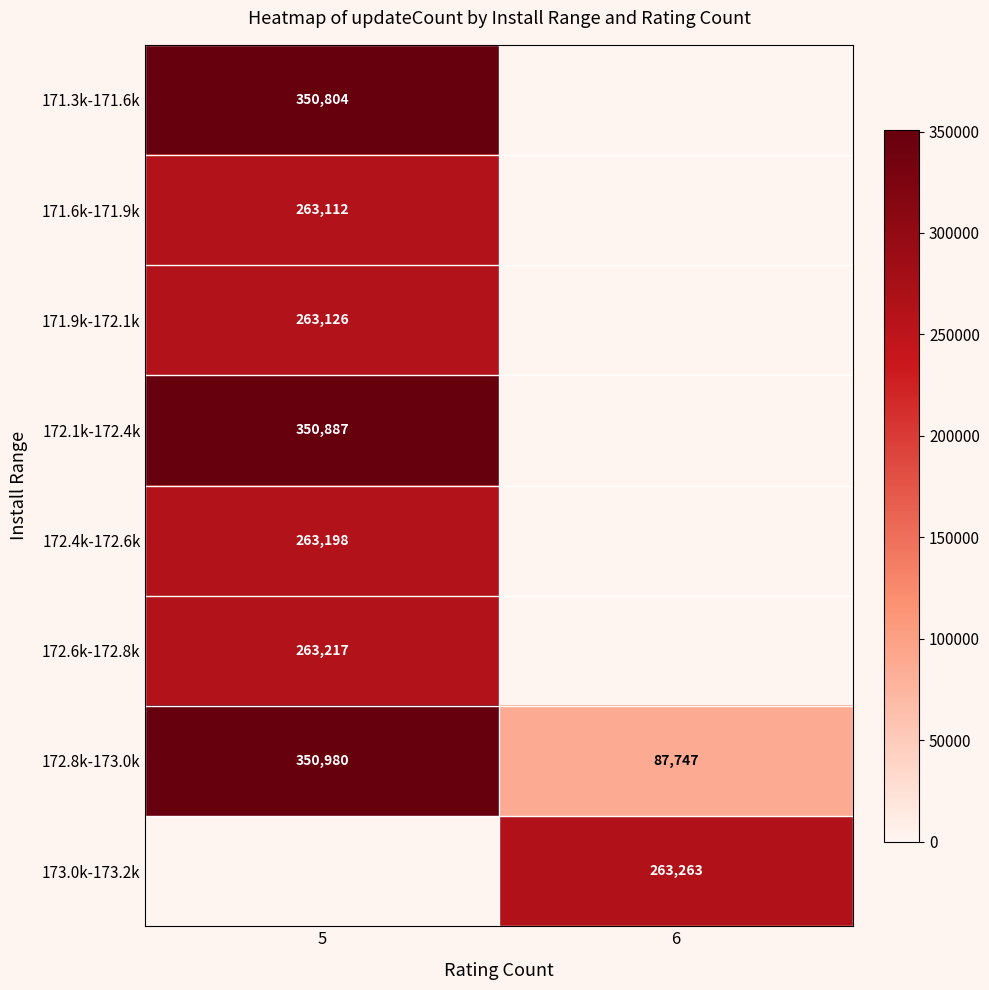

What is the difference between the highest and lowest values at 6?

263263